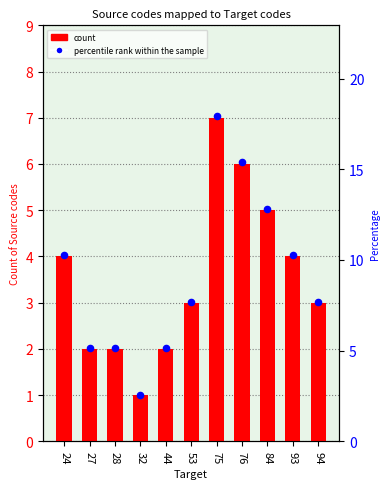

Which series contains the highest Y value?

percentile rank within the sample